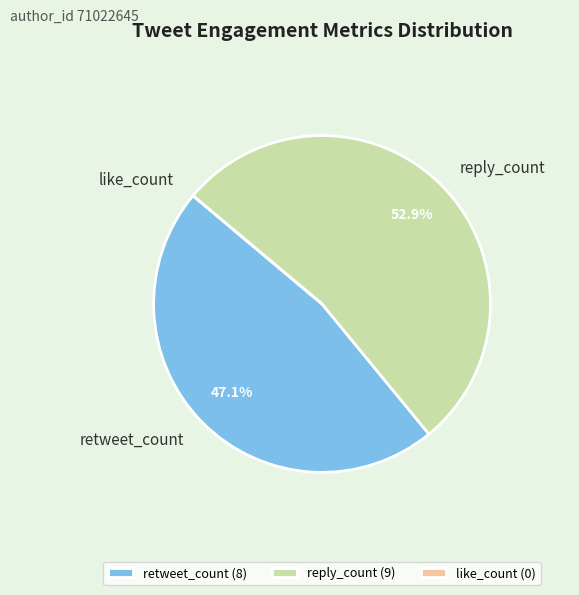

Is reply_count the majority of the pie?

Yes